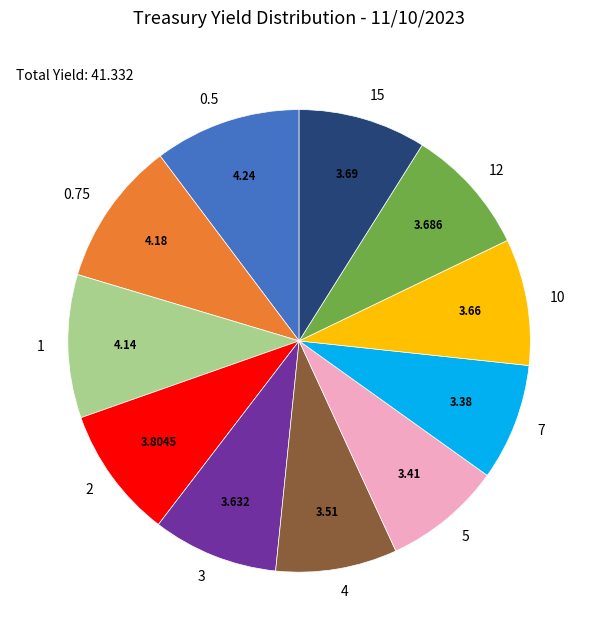

Is the sum of 12 and 10 greater than half?

No